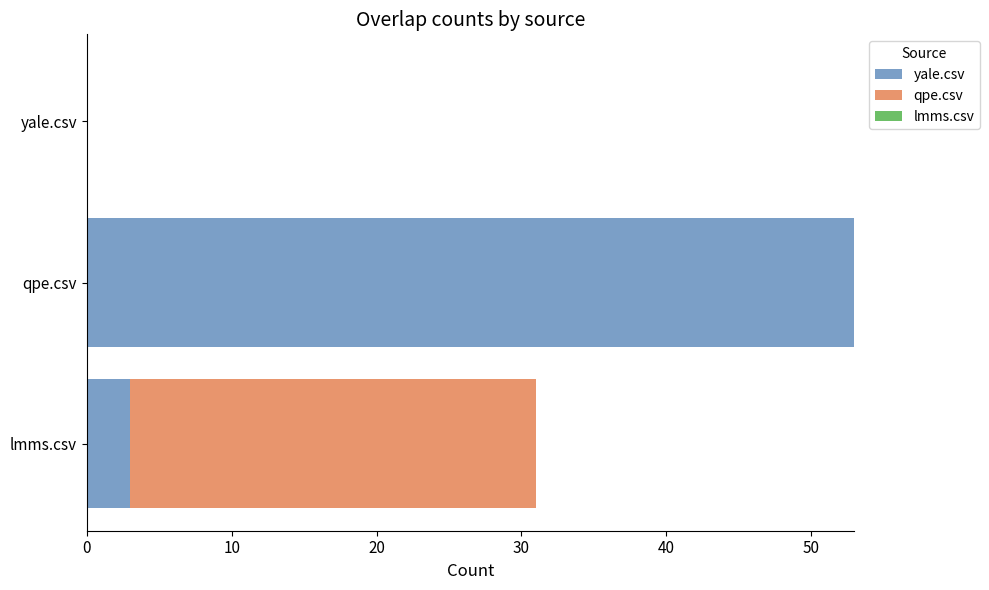

What is the sum of all yale.csv values?

56